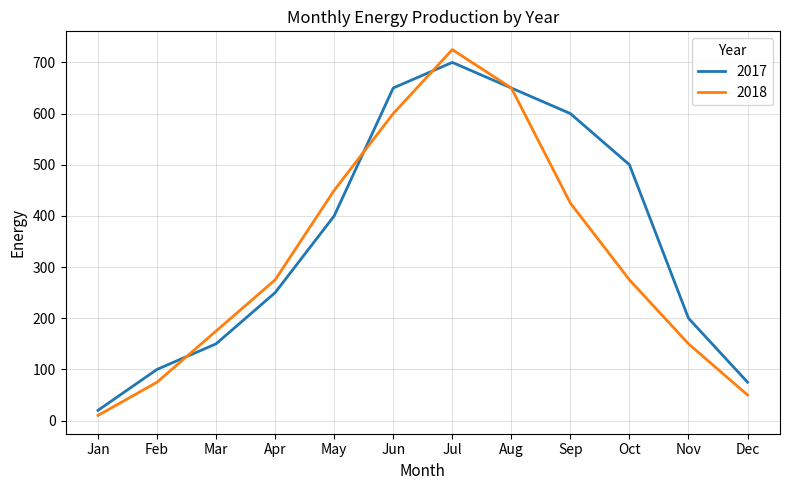

True or false: 2018 and 2017 cross at least once.

True